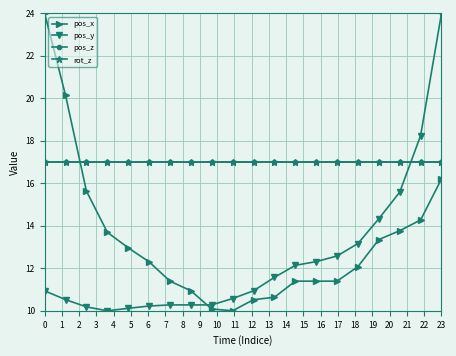

True or false: pos_x has more than 1 interior local peaks.

False